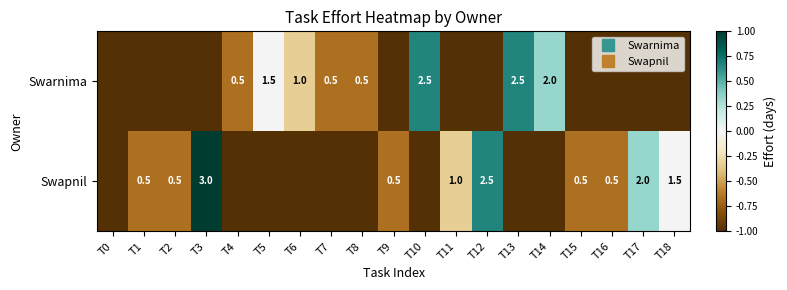

How many data points does each series have?

19